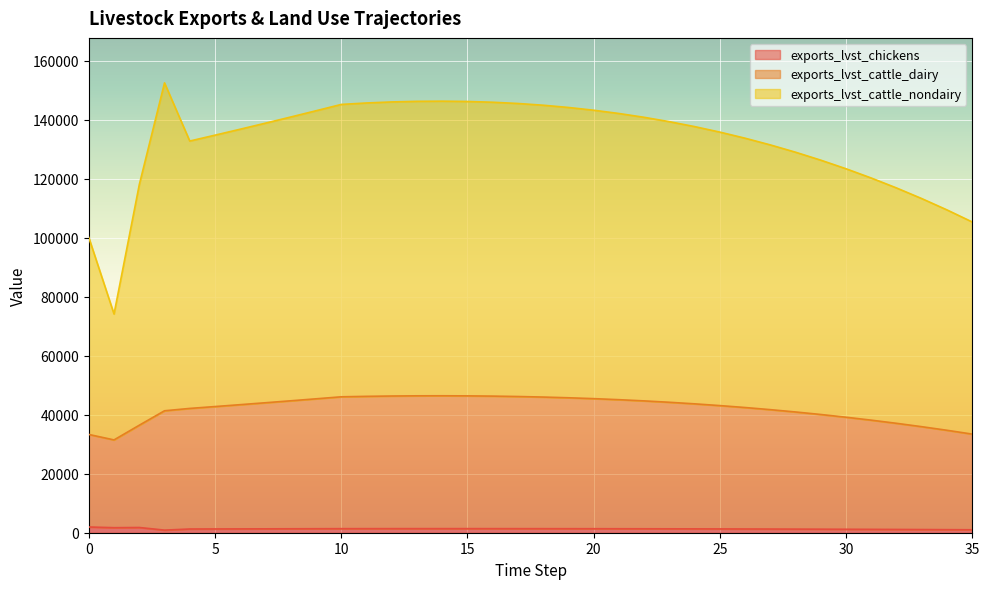

Where is exports_lvst_cattle_nondairy nearest to the value 113377?

33